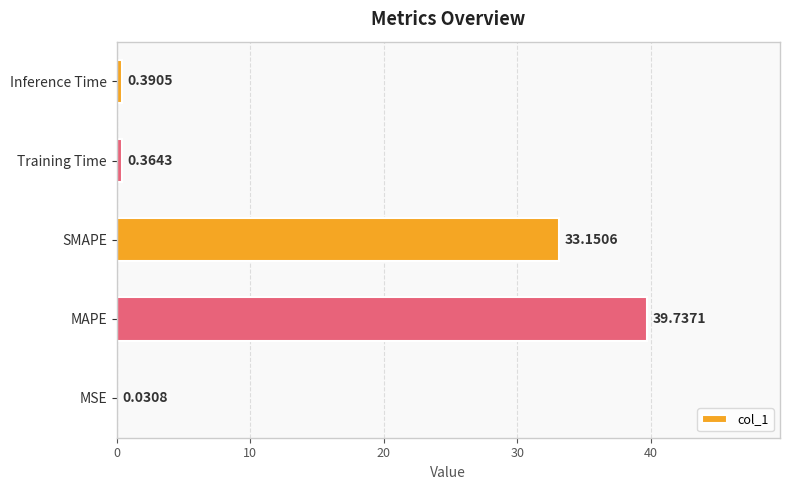

Does the chart contain stacked bars?

No